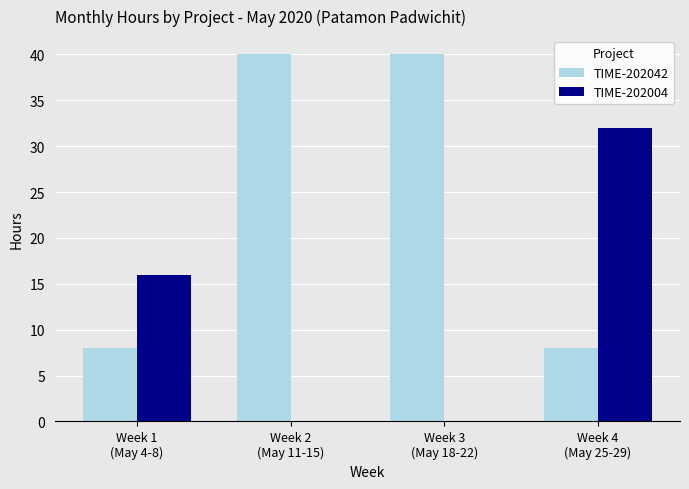

Which series has the largest total across all categories?

TIME-202042